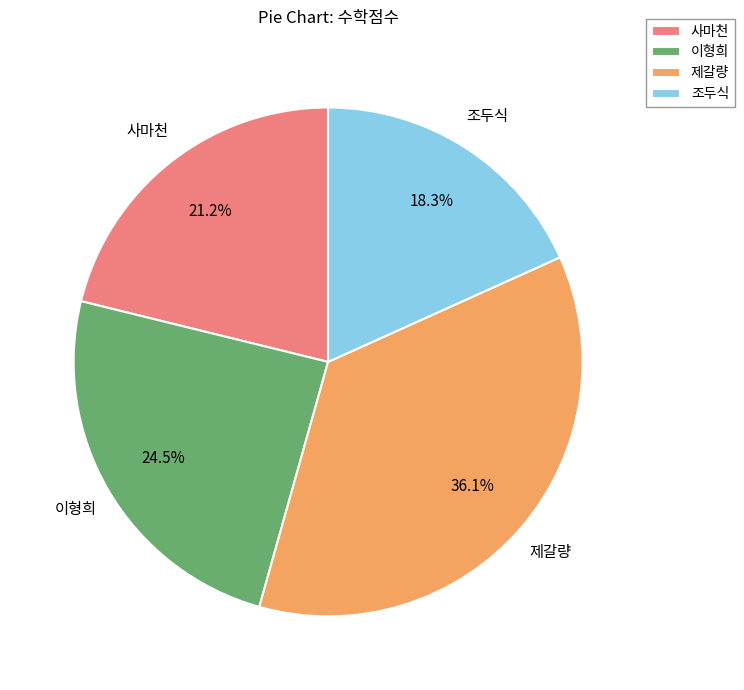

Does any single category account for the majority?

No